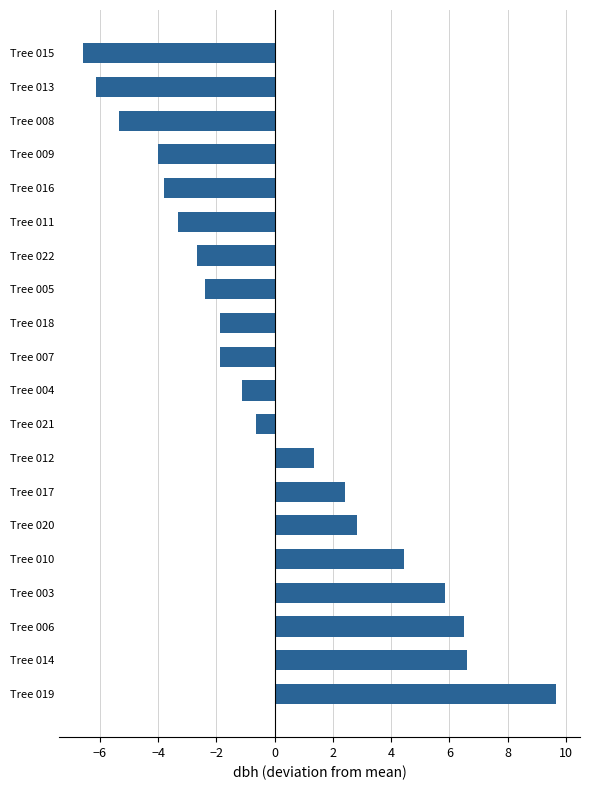

What is the sum of the values at Tree 019 and Tree 022?

7.0